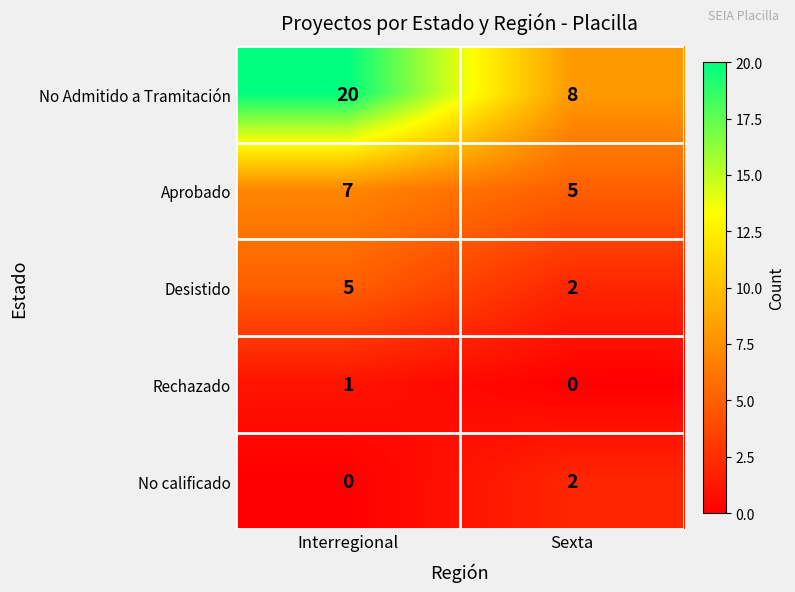

Reading left to right, extract all data points from this chart.

No Admitido a Tramitación: Interregional=20	Sexta=8
Aprobado: Interregional=7	Sexta=5
Desistido: Interregional=5	Sexta=2
Rechazado: Interregional=1	Sexta=0
No calificado: Interregional=0	Sexta=2